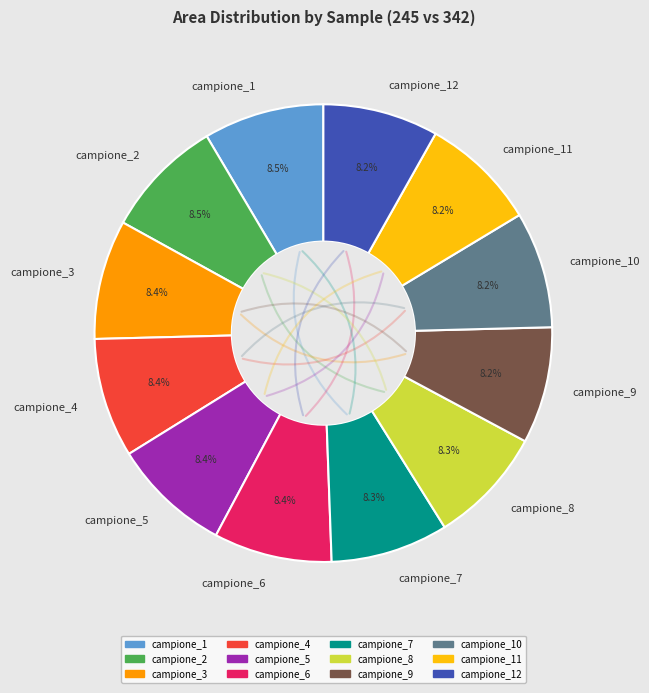

Do campione_12 and campione_2 together represent more than half of the pie?

No